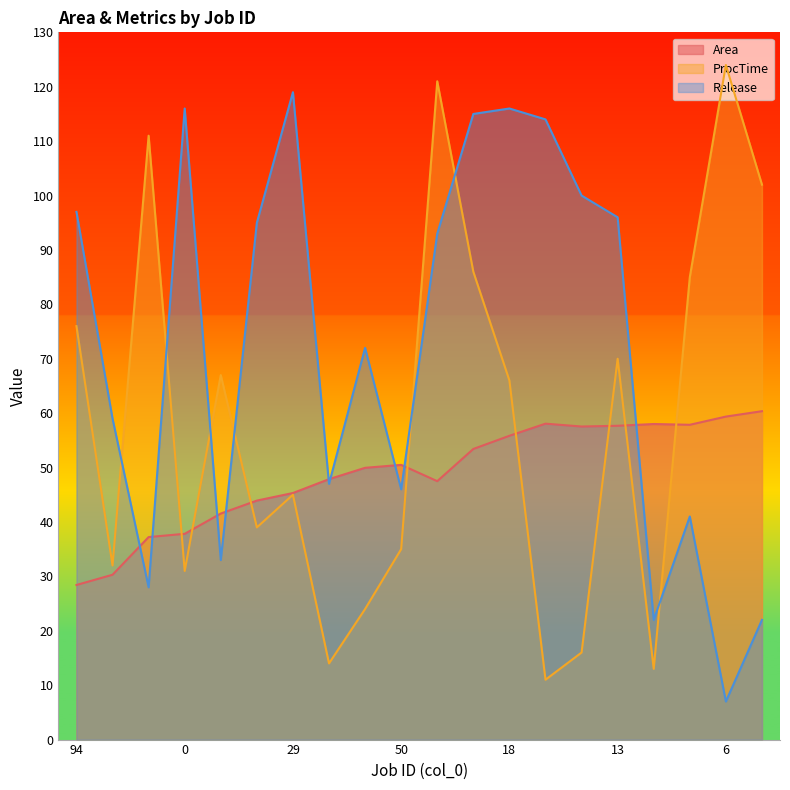

Where is Release nearest to the value 63?

90